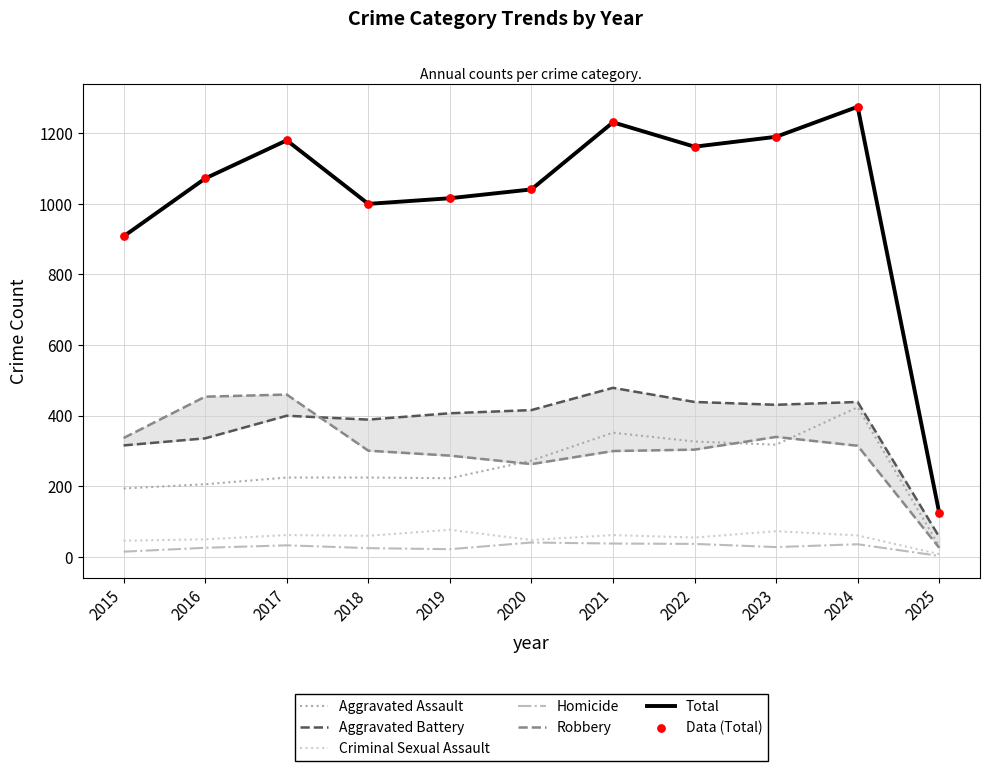

Which series has the largest total across all categories?

Total